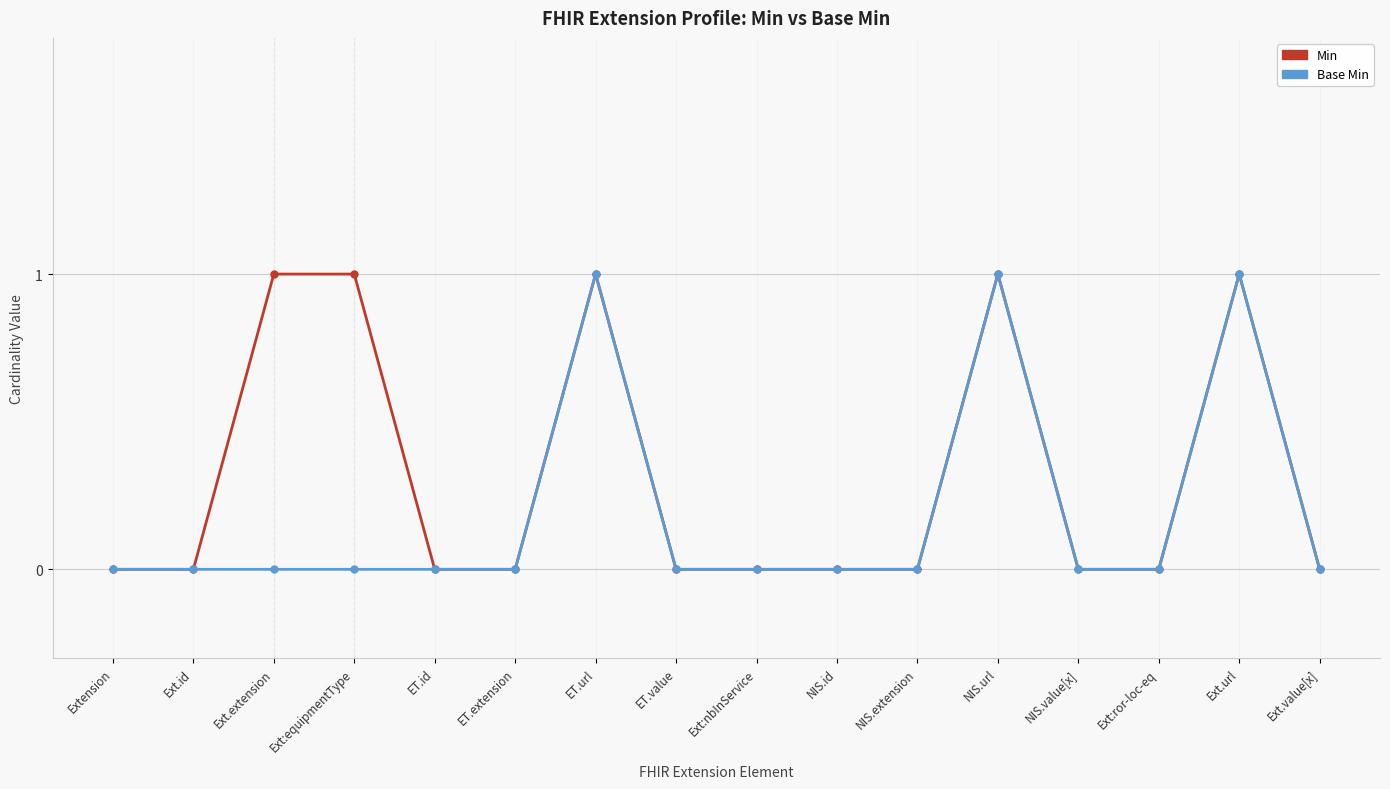

What are all the series names shown in the legend?

Min, Base Min